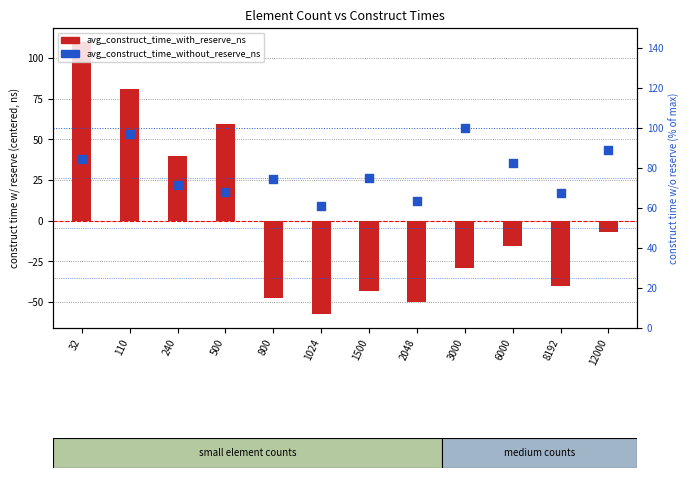

Which has a higher value, 8192 or 6000?

6000